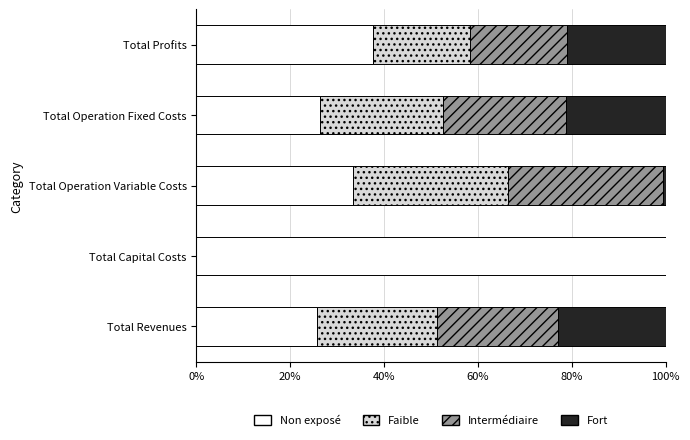

At which label is Non exposé closest to 62?

Total Profits